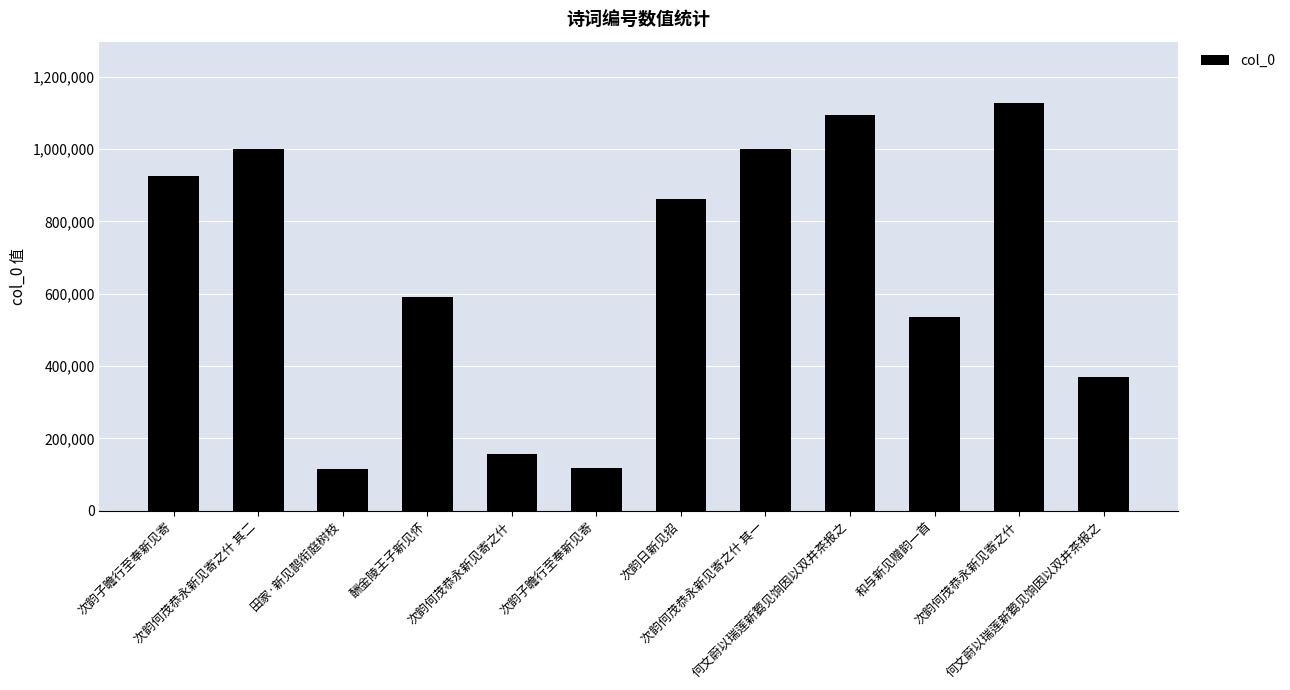

Which label corresponds to the largest value in the chart?

次韵何茂恭永新见寄之什